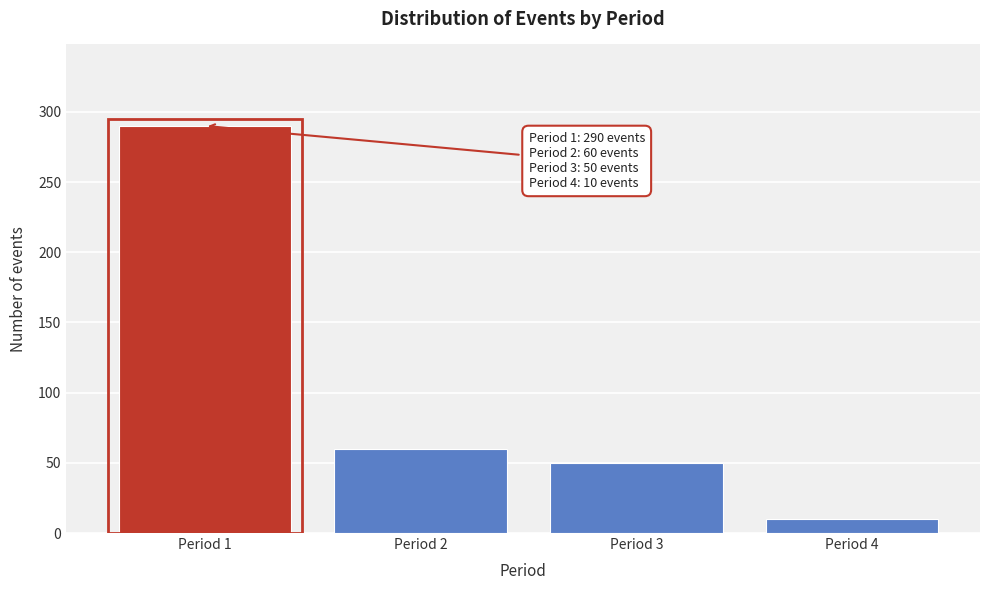

Reading right to left, what are all the values shown in this chart?

Period 4=10	Period 3=50	Period 2=60	Period 1=290